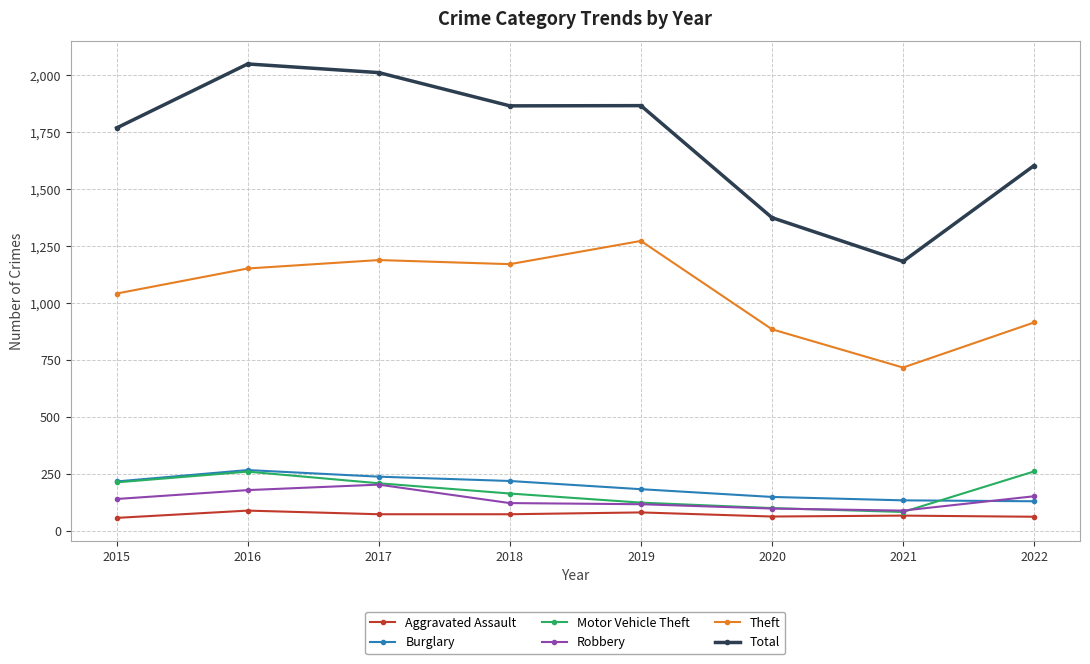

What are all the series names shown in the legend?

Aggravated Assault, Burglary, Motor Vehicle Theft, Robbery, Theft, Total